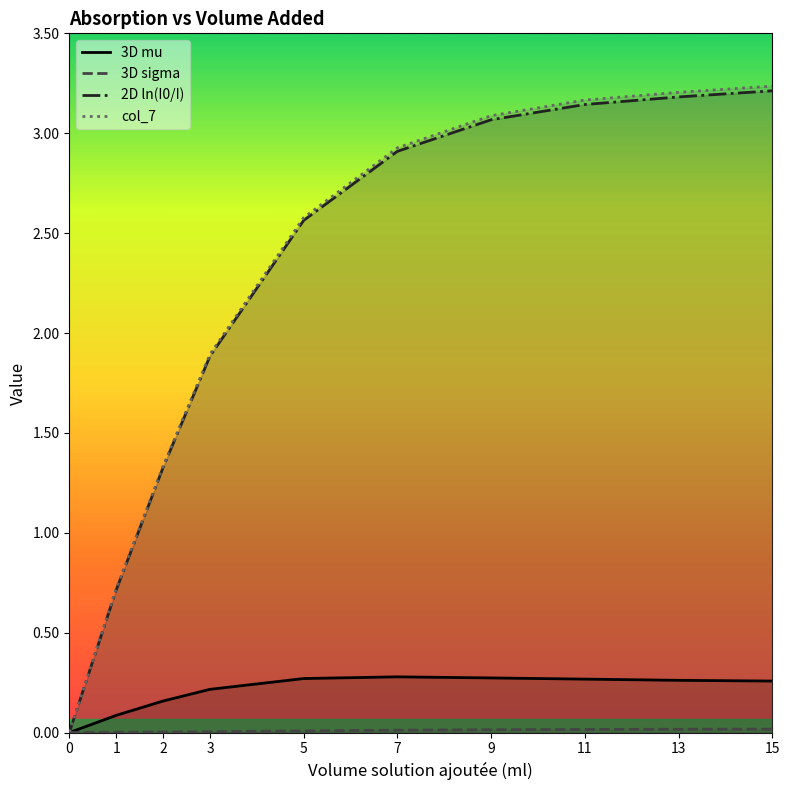

At 2, list the series in order from largest to smallest.

col_7, 2D ln(I0/I), 3D mu, 3D sigma